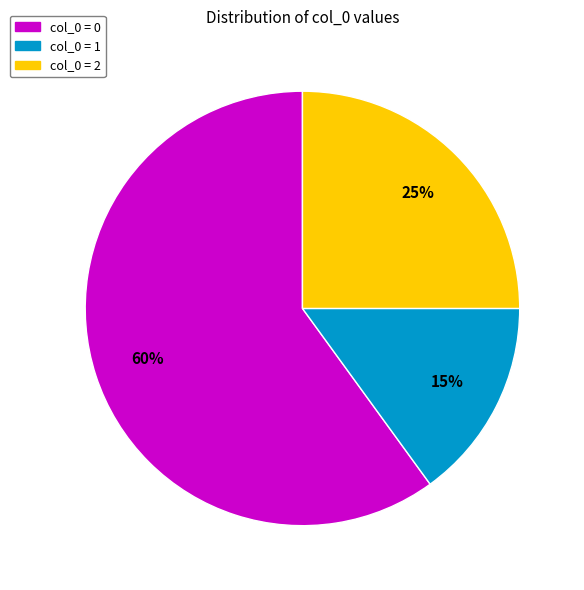

To the nearest percent, what is the average slice percentage?

33%